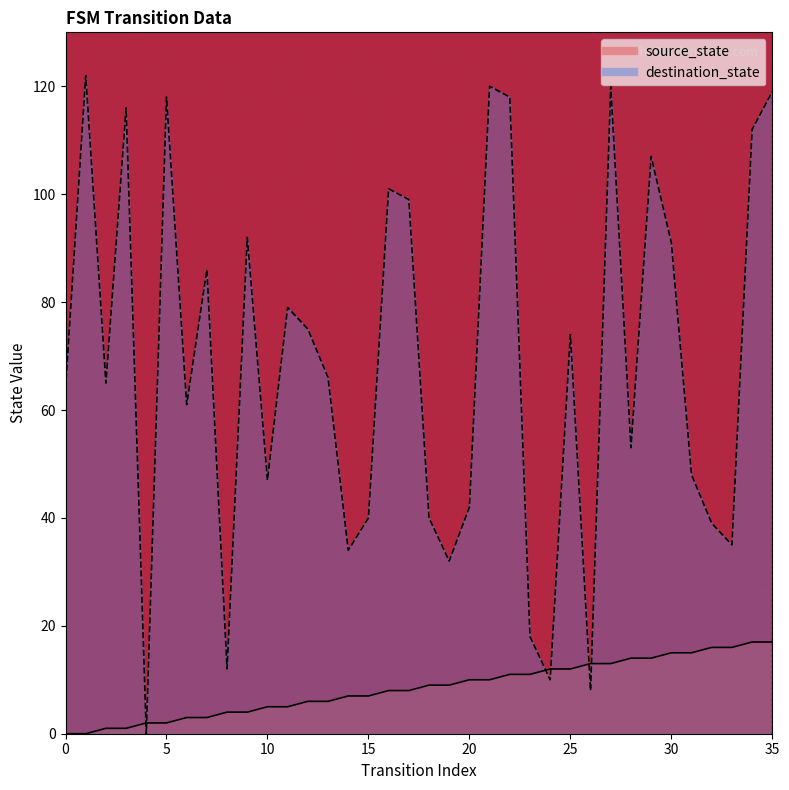

Does the chart have visible grid lines?

No